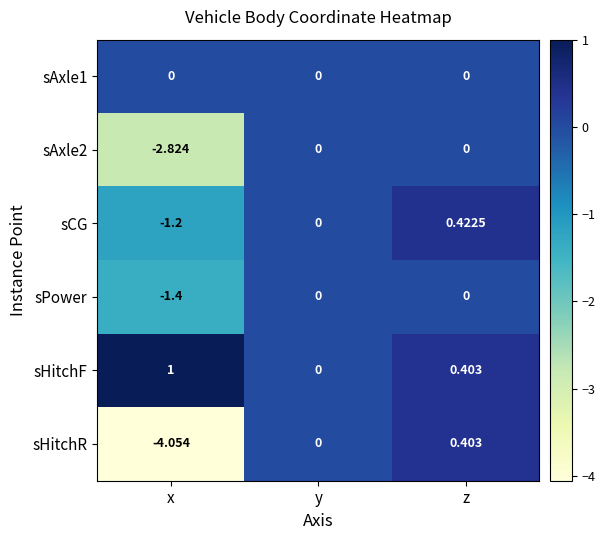

How many distinct data groups are displayed?

6